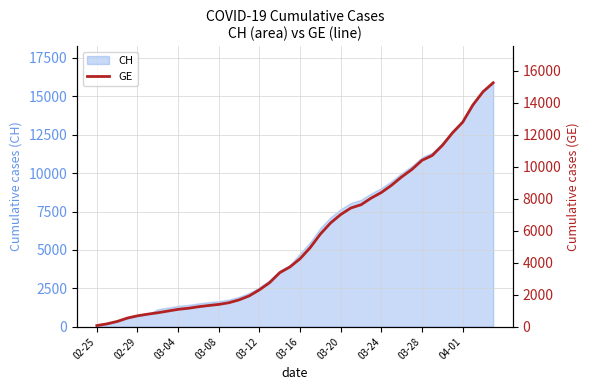

The value at 29 is 11753. True or false?

False